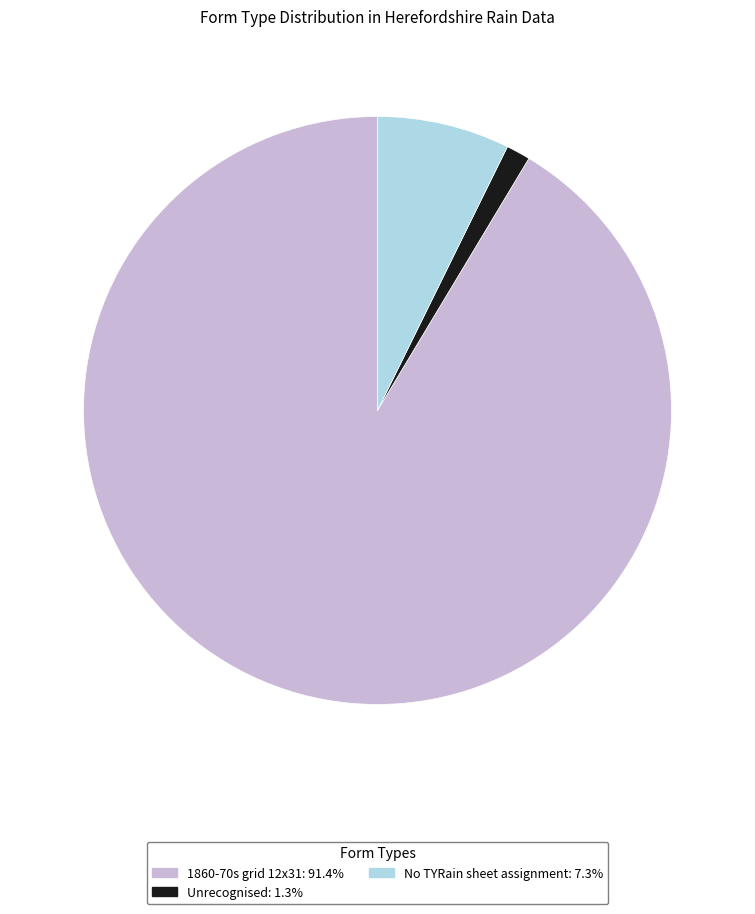

Which slice is the largest?

1860-70s grid 12x31